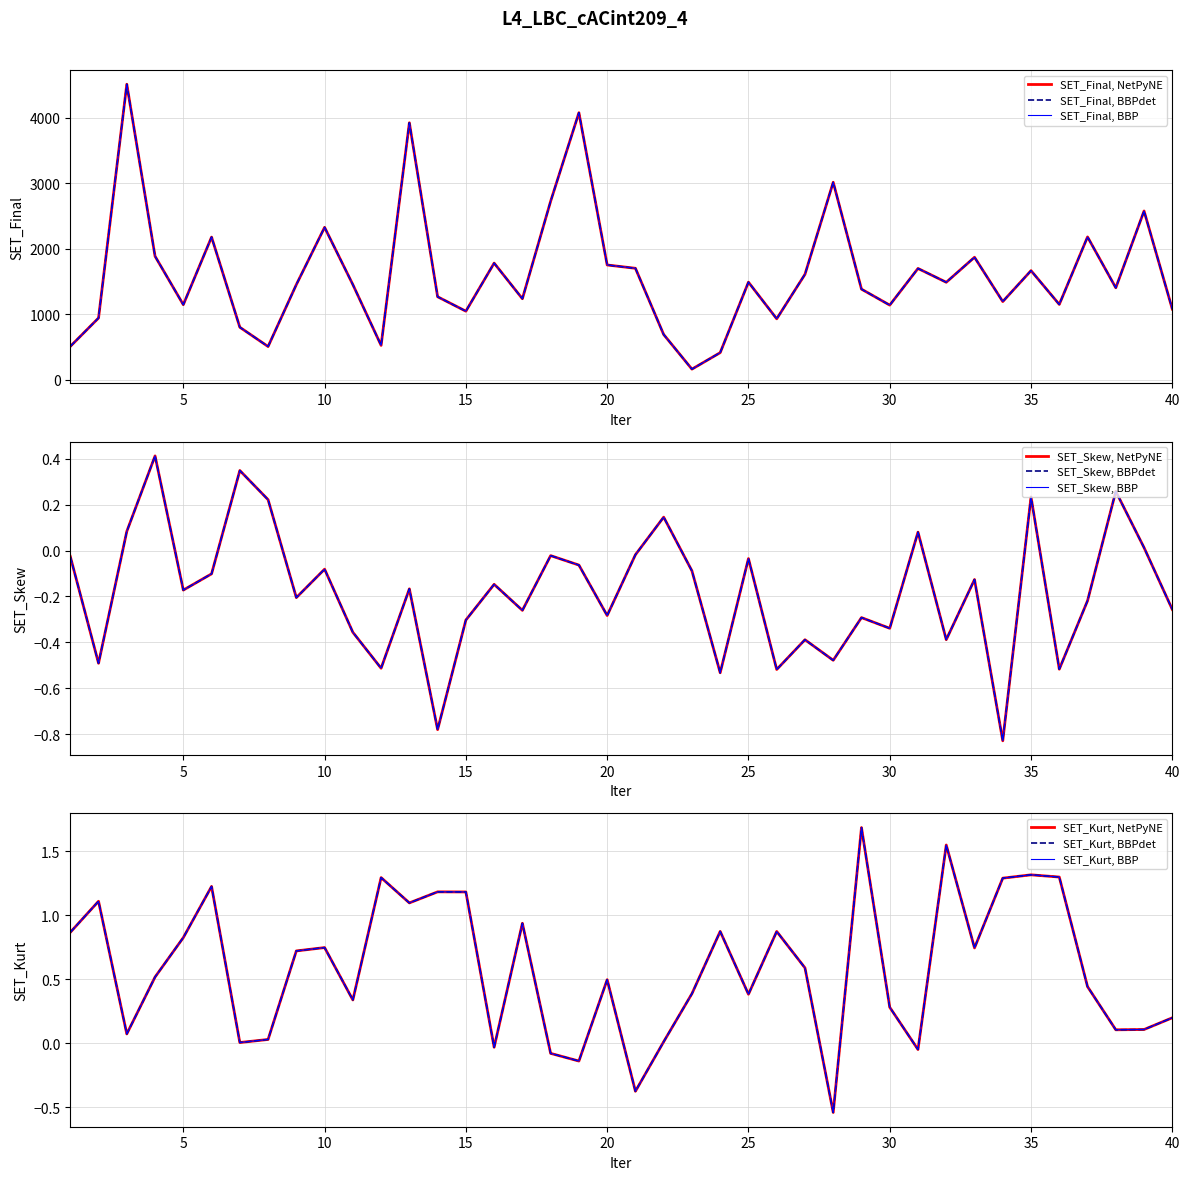

Reading left to right, what are all the values shown in this chart?

SET_Final: 506.9	940.5	4508.3	1883.4	1144.0	2175.4	799.6	505.2	1450.3	2324.3	1450.6	522.5	3920.4	1264.8	1044.6	1778.3	1234.8	2723.2	4073.8	1749.8	1699.4	688.2	160.0	411.6	1487.5	928.4	1607.1	3012.0	1381.0	1137.2	1696.7	1485.9	1867.6	1191.4	1663.3	1147.9	2178.1	1401.7	2573.9	1076.3
SET_Skew: -0.0	-0.5	0.1	0.4	-0.2	-0.1	0.3	0.2	-0.2	-0.1	-0.4	-0.5	-0.2	-0.8	-0.3	-0.1	-0.3	-0.0	-0.1	-0.3	-0.0	0.1	-0.1	-0.5	-0.0	-0.5	-0.4	-0.5	-0.3	-0.3	0.1	-0.4	-0.1	-0.8	0.2	-0.5	-0.2	0.3	0.0	-0.3
SET_Kurt: 0.9	1.1	0.1	0.5	0.8	1.2	0.0	0.0	0.7	0.7	0.3	1.3	1.1	1.2	1.2	-0.0	0.9	-0.1	-0.1	0.5	-0.4	0.0	0.4	0.9	0.4	0.9	0.6	-0.5	1.7	0.3	-0.0	1.5	0.7	1.3	1.3	1.3	0.4	0.1	0.1	0.2